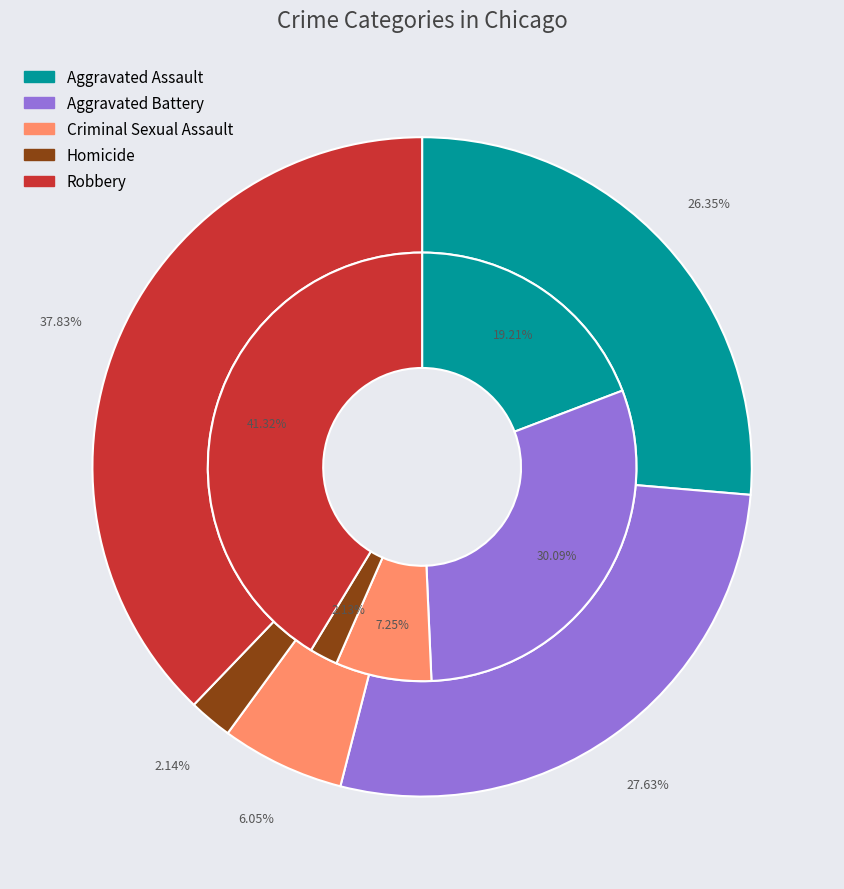

The values_2023 slice represents 24% of the pie. True or false?

False